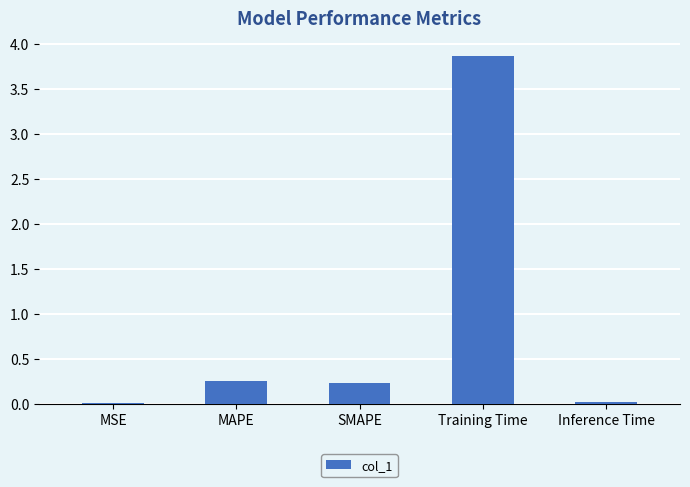

The value at SMAPE is 0.2. True or false?

True